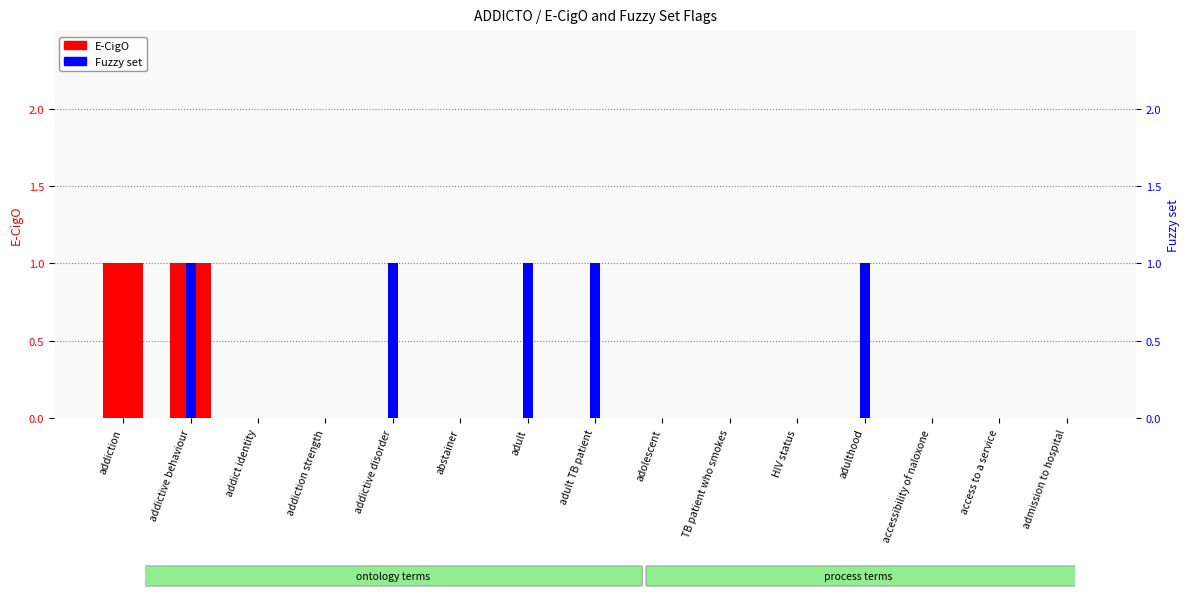

What is the difference between the maximum and minimum values in the Fuzzy set series?

1